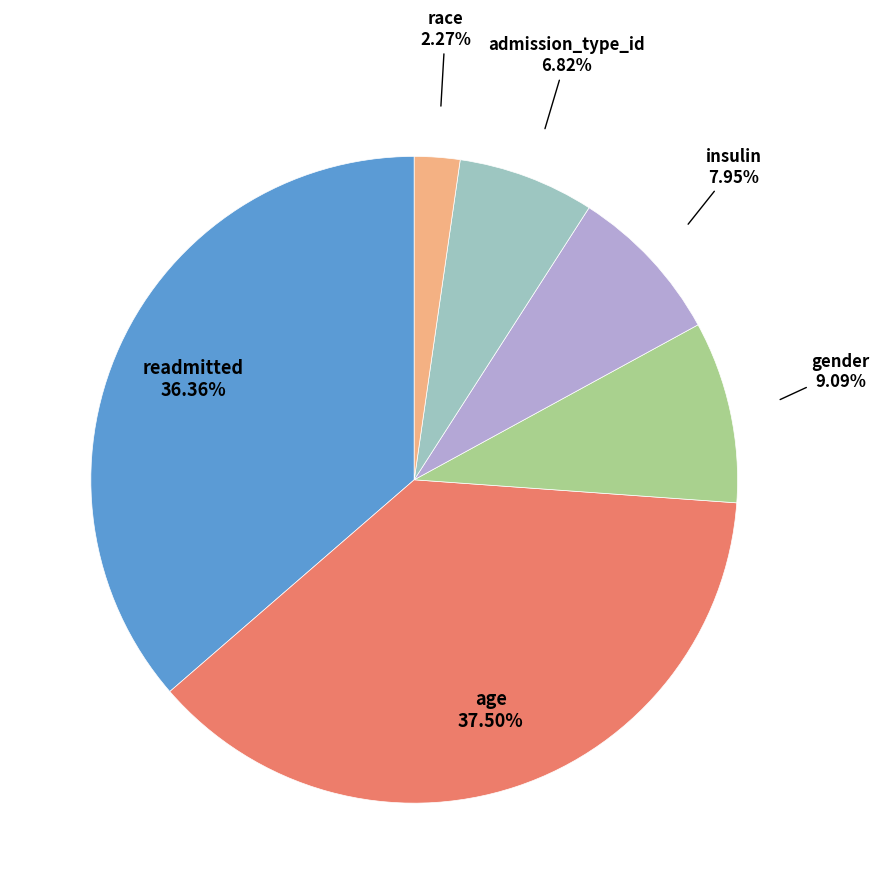

Is there any slice that represents more than half of the pie?

No